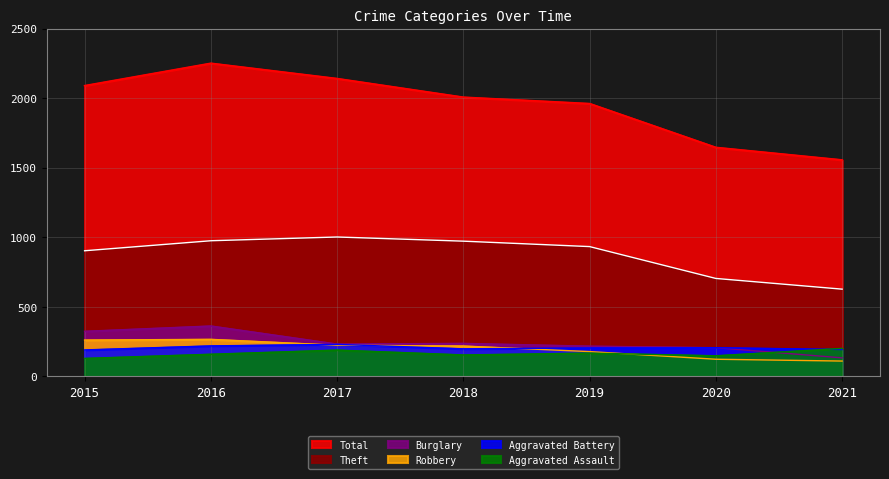

What is the approximate value of Robbery at 2020?

124